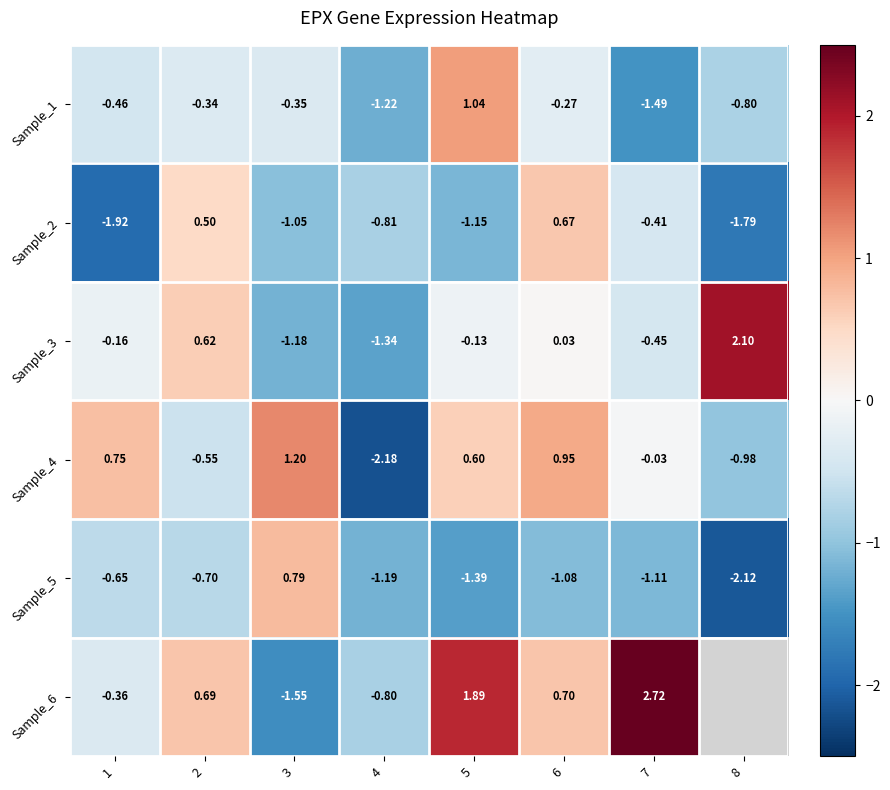

Is the value of Sample_5 at 8 greater than the value of Sample_1 at 4?

No